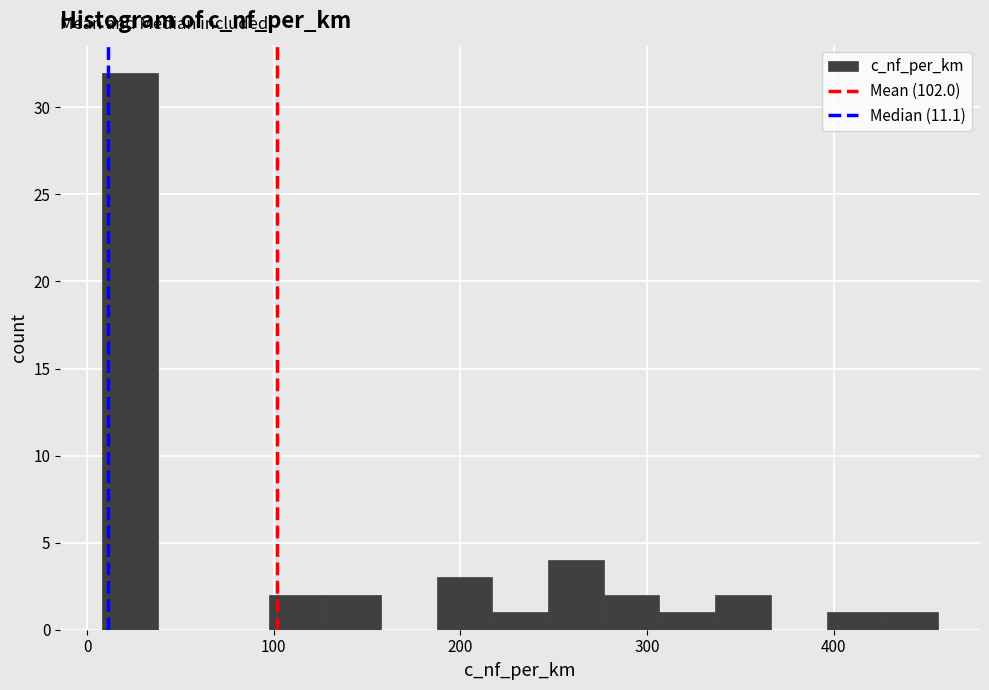

Around what value on the x-axis is the tallest bar? Give the approximate position of its centre, as read against the axis.

20